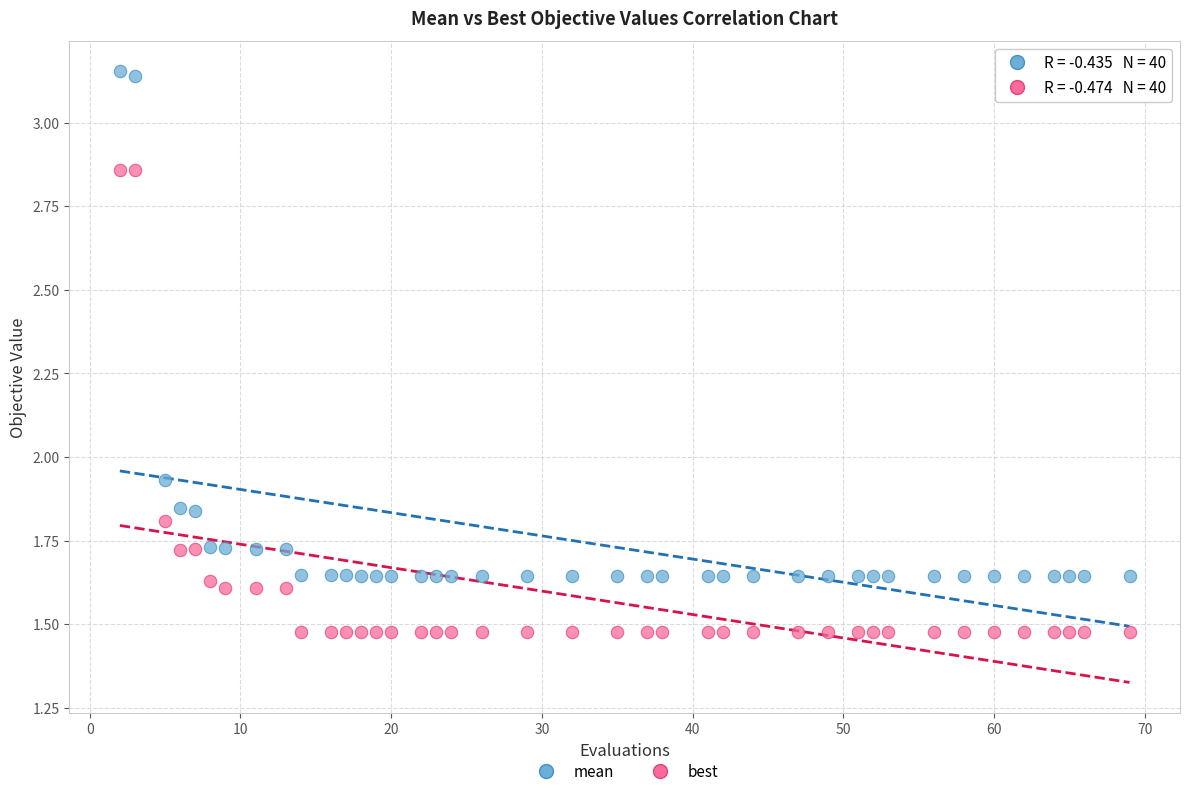

Across all data points, what is the range of X values (max minus min)?

67.0